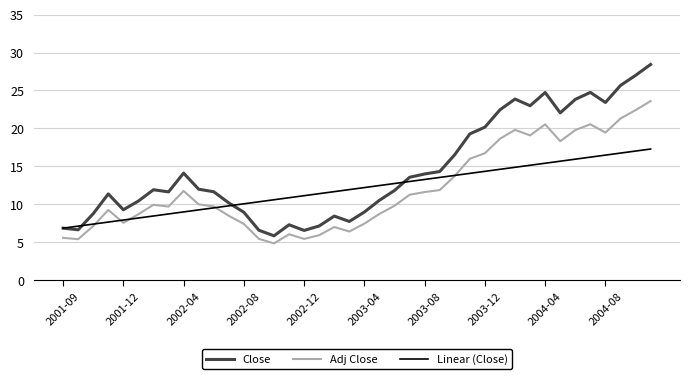

True or false: Linear (Close) and Adj Close cross at least once.

True